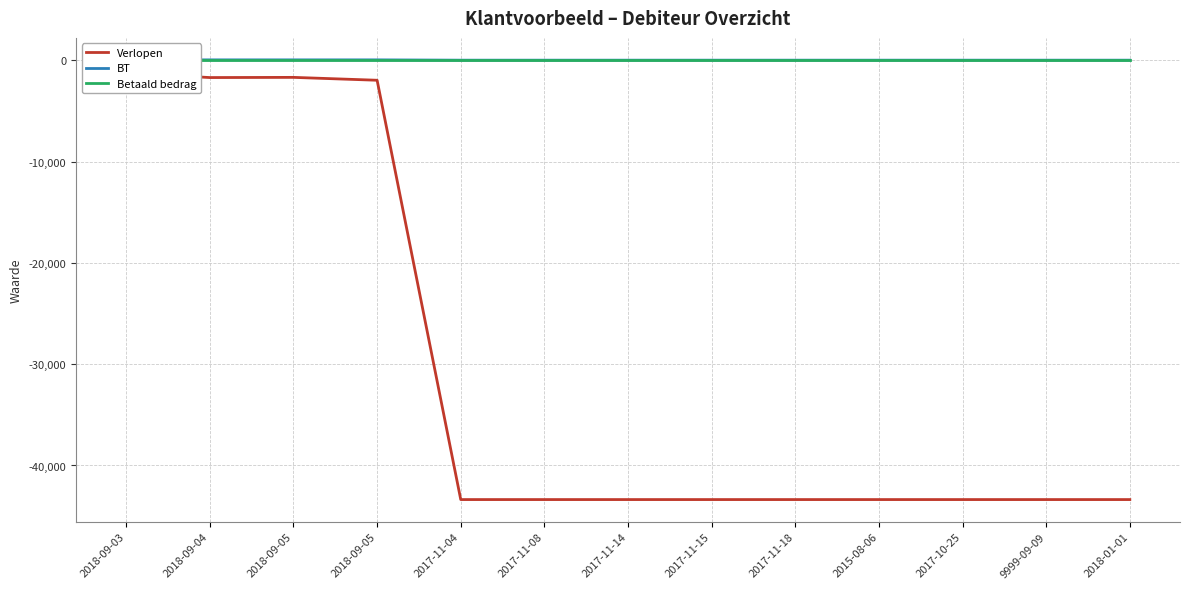

What is the minimum value shown in the chart?

-43362